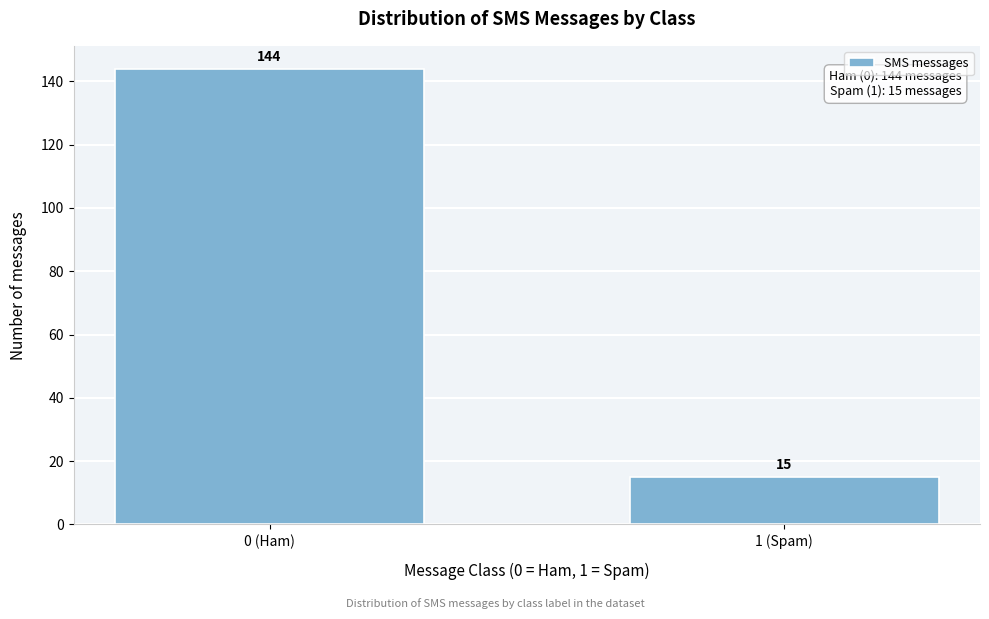

Reading left to right, what are all the values shown in this chart?

144	15